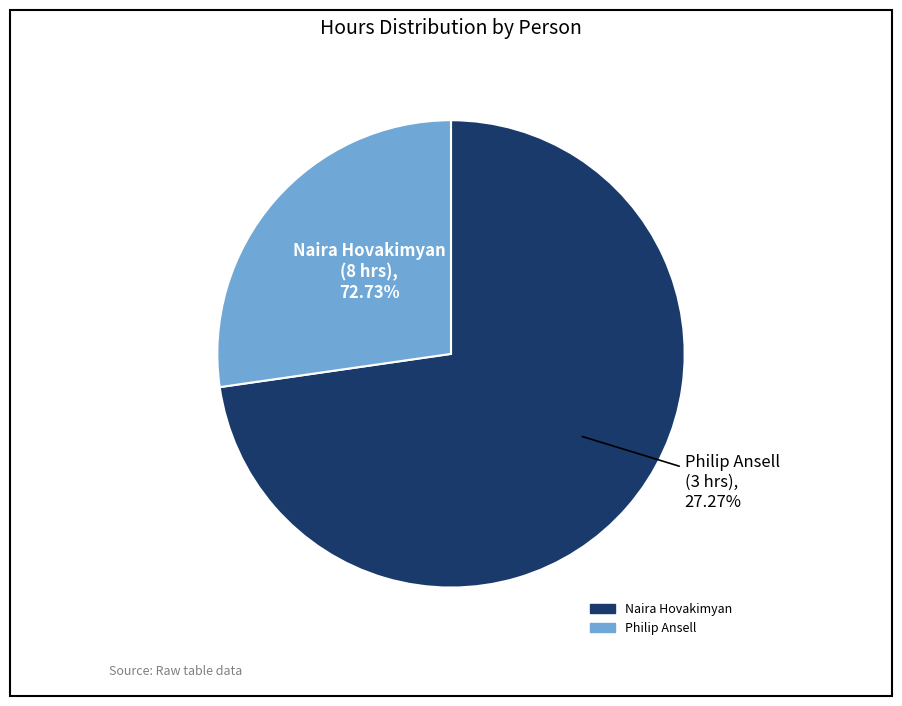

To the nearest percent, what is the difference between the largest and smallest slice percentages?

45%